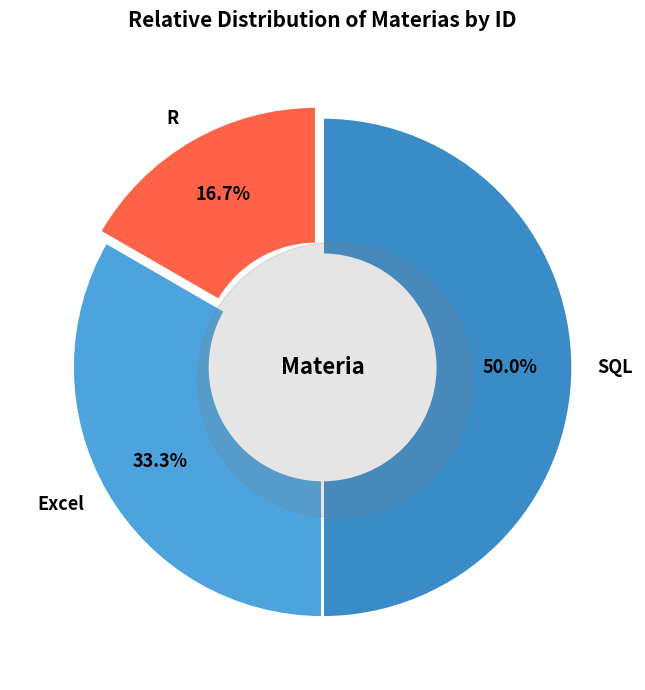

What is the total percentage of R and Excel?

50.0%